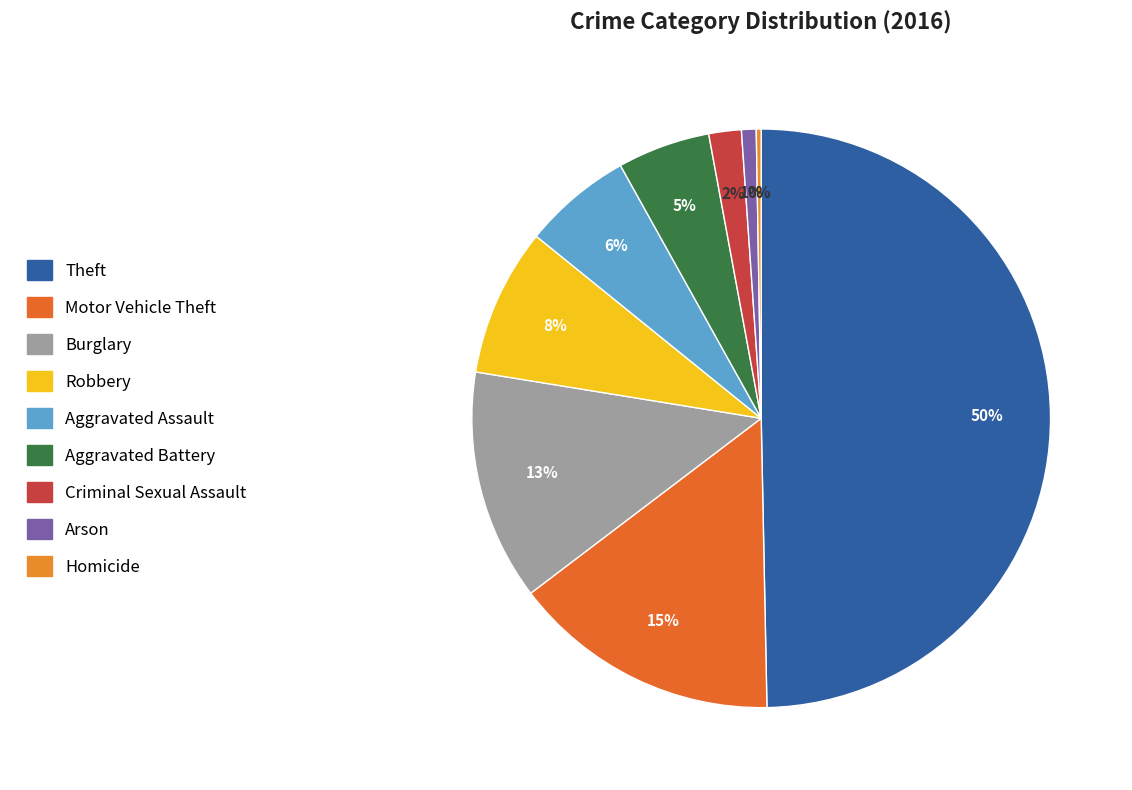

Does Arson represent more than half of the total?

No